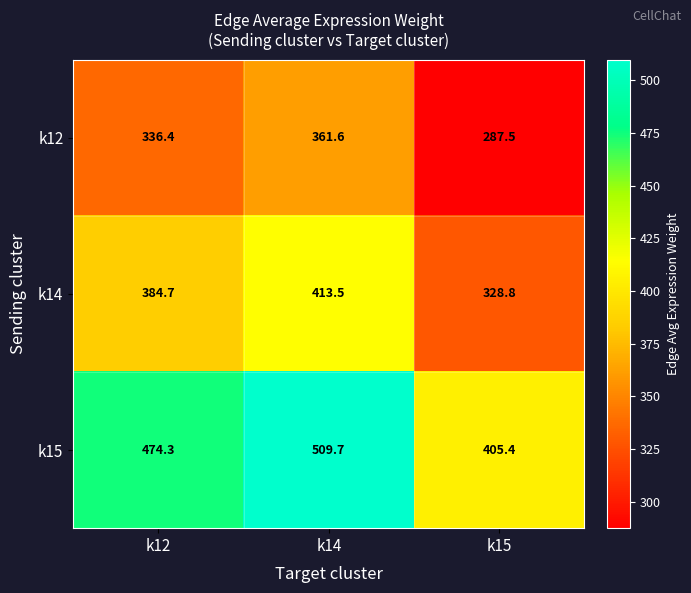

How many data points in k15 are above 474?

2